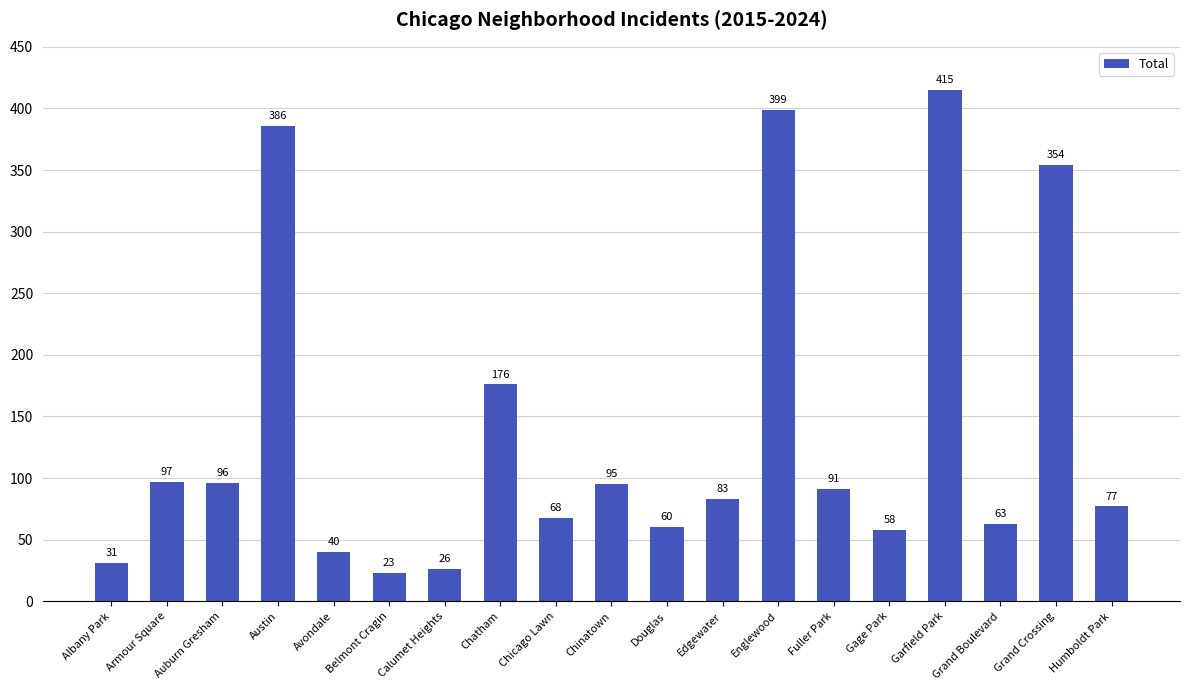

How many data points does each series have?

19